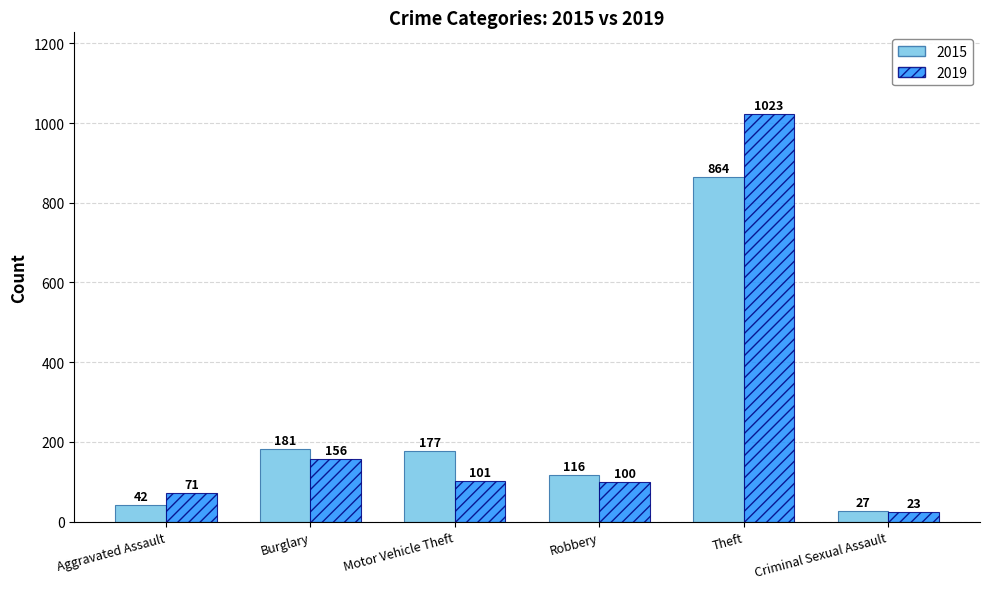

The 2019 series shows 311 at Theft. True or false?

False